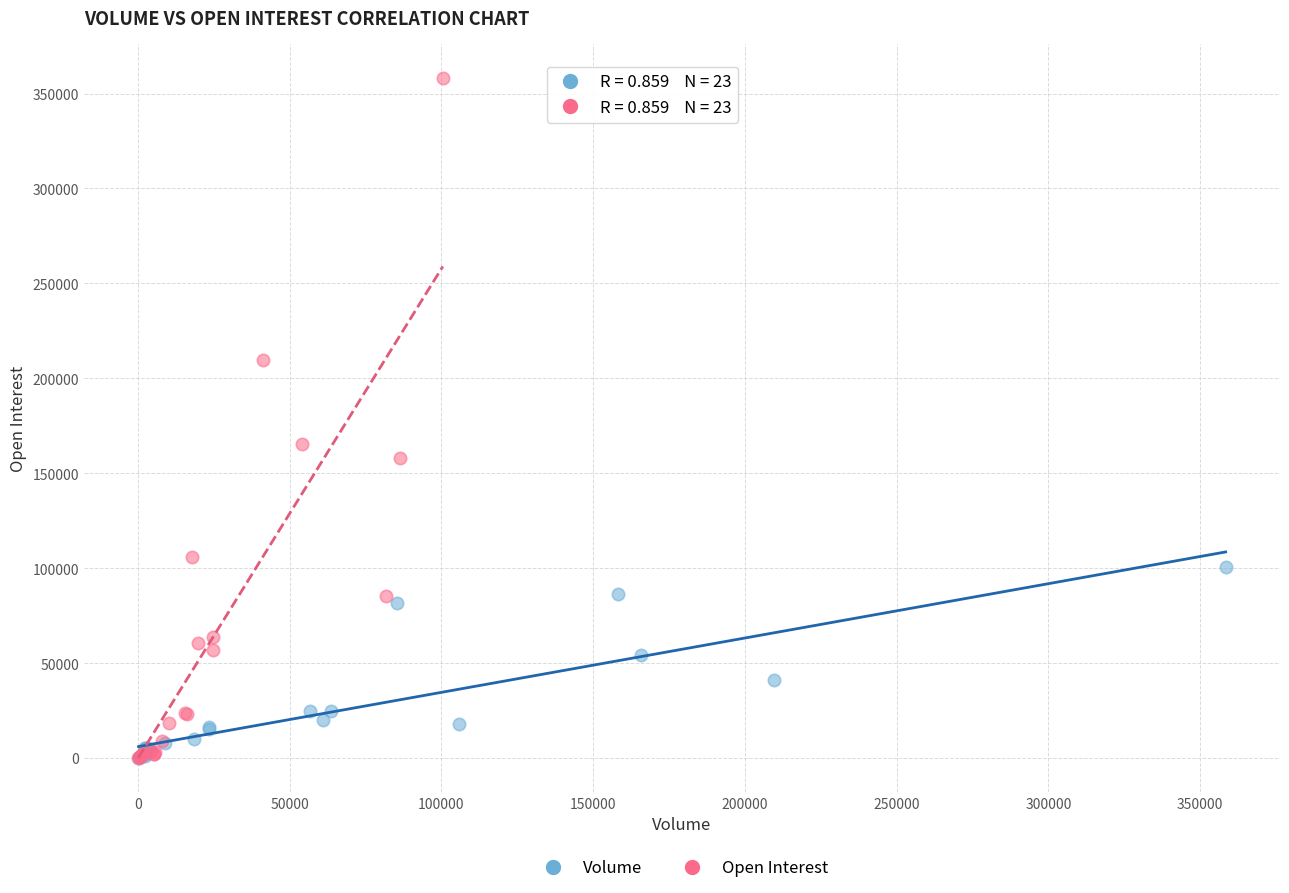

What are all the series names shown in the legend?

Volume, Open Interest